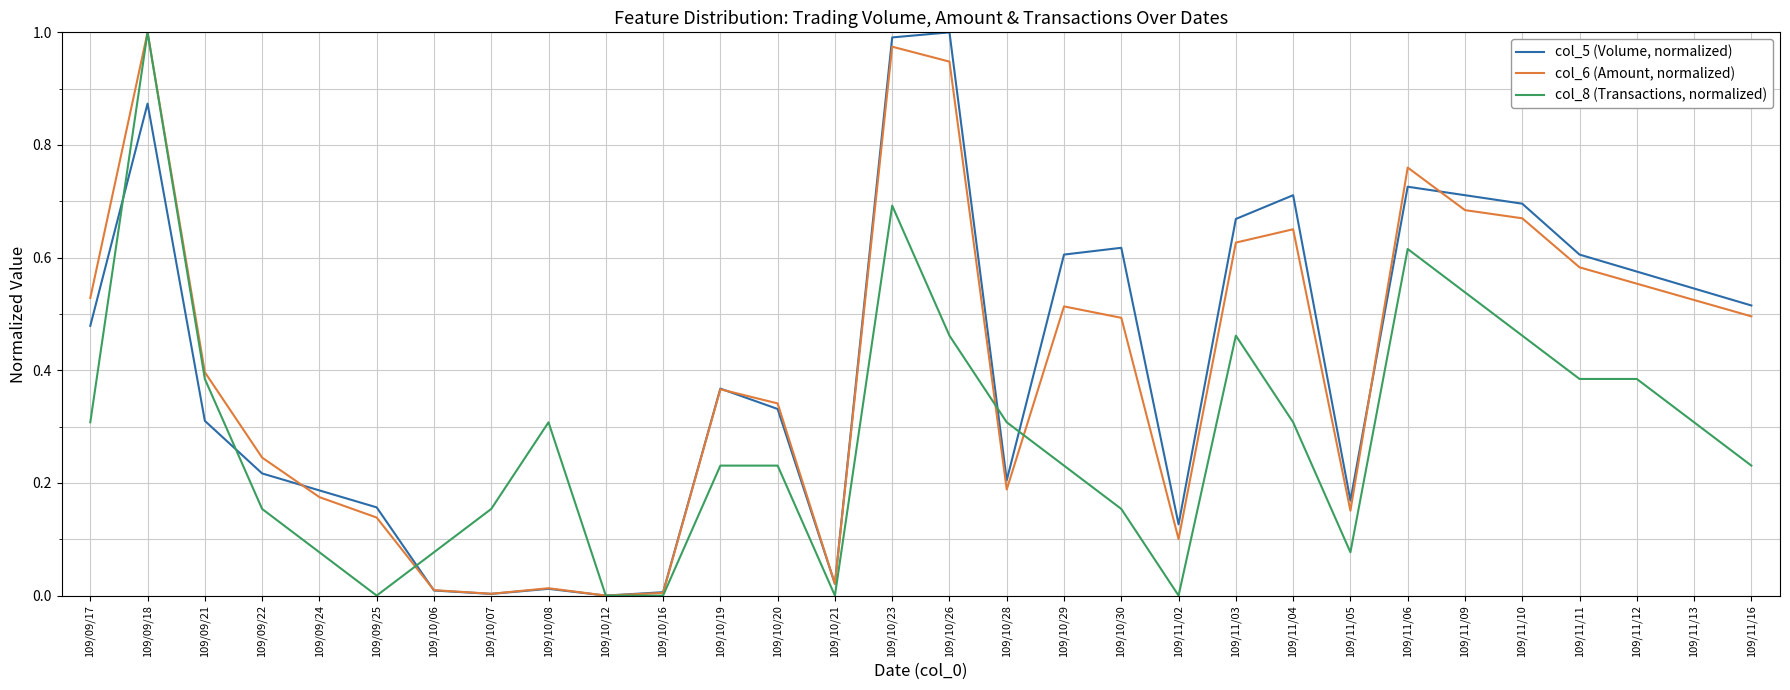

In col_6 (Amount, normalized), how many points are lower than both neighbors (excluding endpoints)?

6